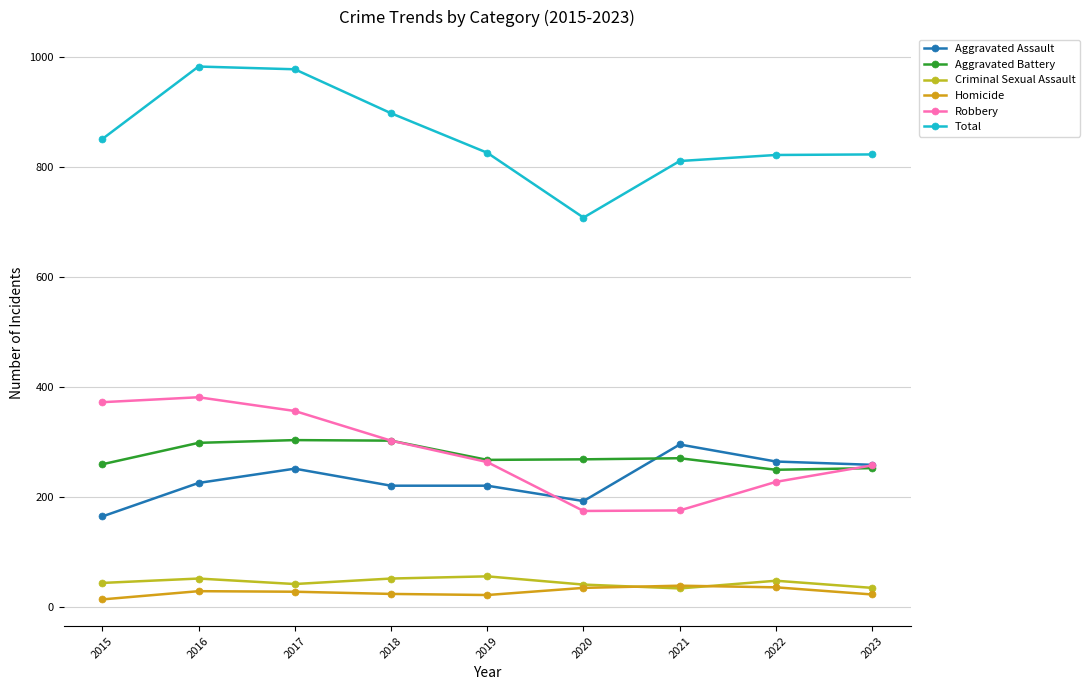

Which category has the lowest value in the Total series?

2020